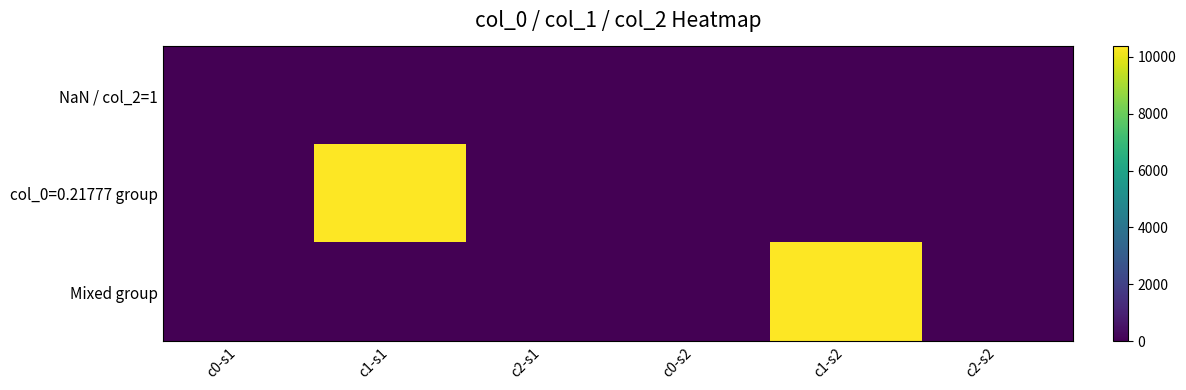

At which category is the sum across all series the highest?

c1-s1